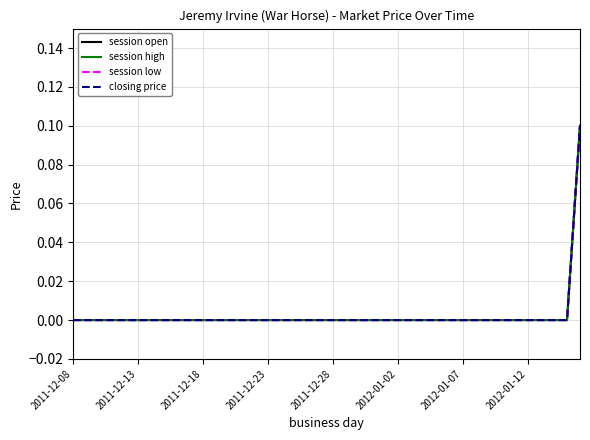

How many session low values are between 0 and 1?

40